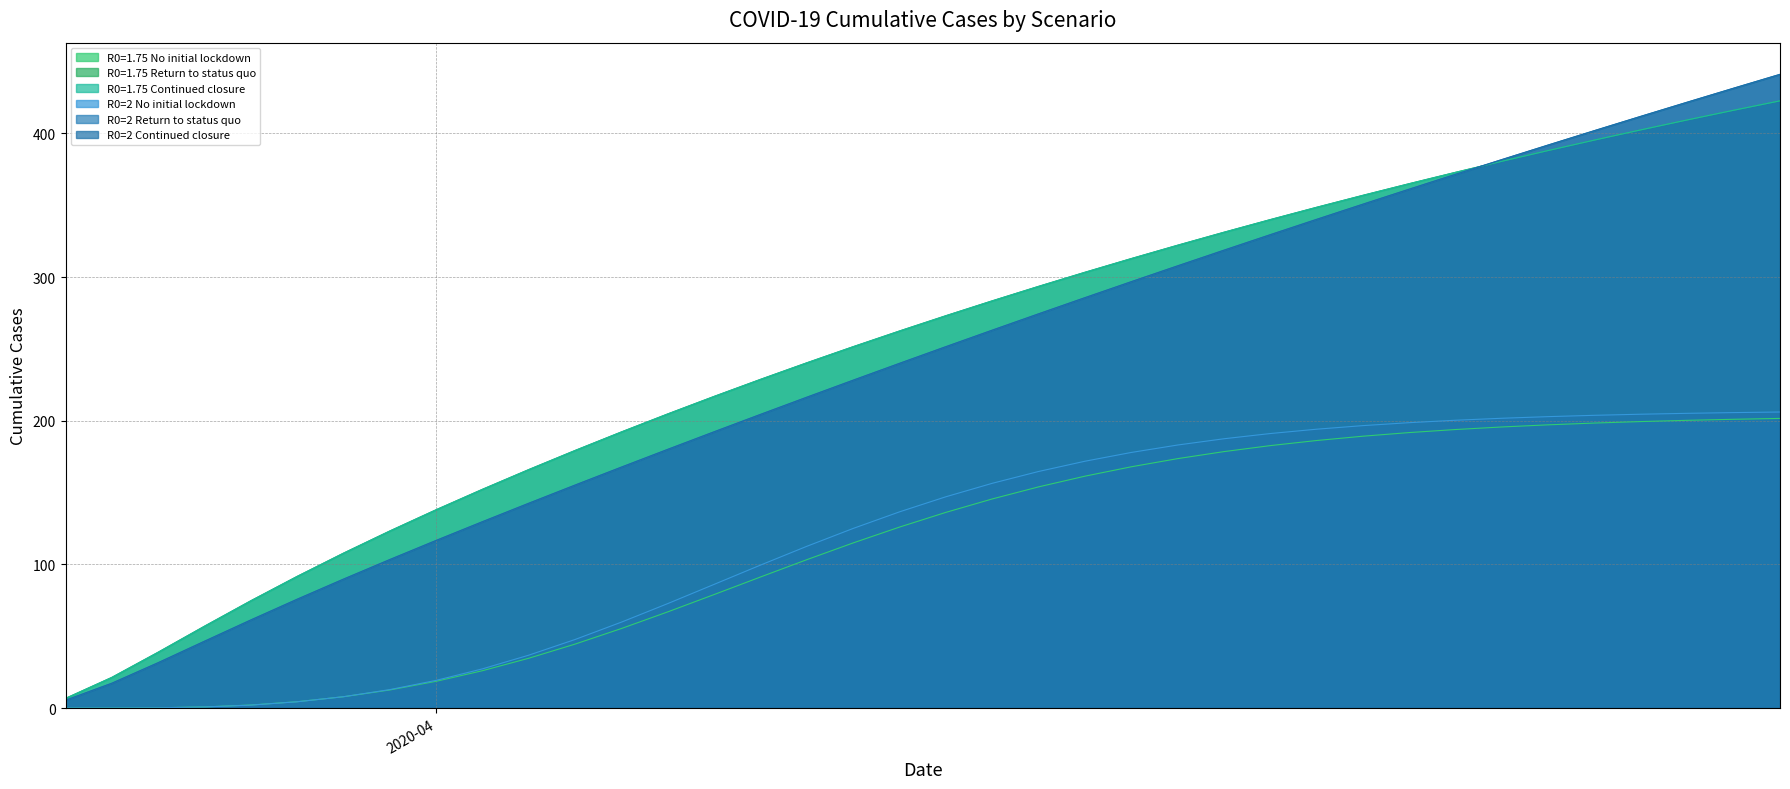

True or false: R0=2 Continued closure and R0=1.75 Continued closure intersect in this chart.

True